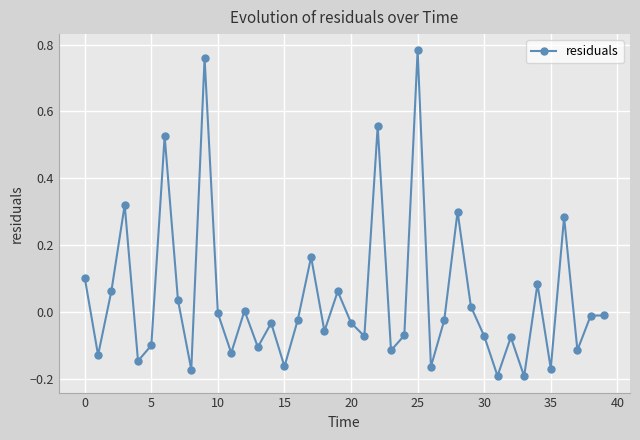

What is the sum of all values?

1.7